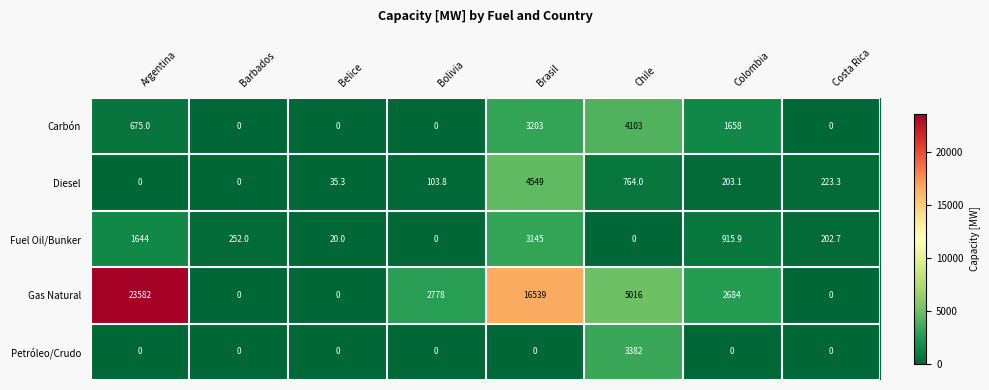

What is the average value of the Petróleo/Crudo series?

422.8